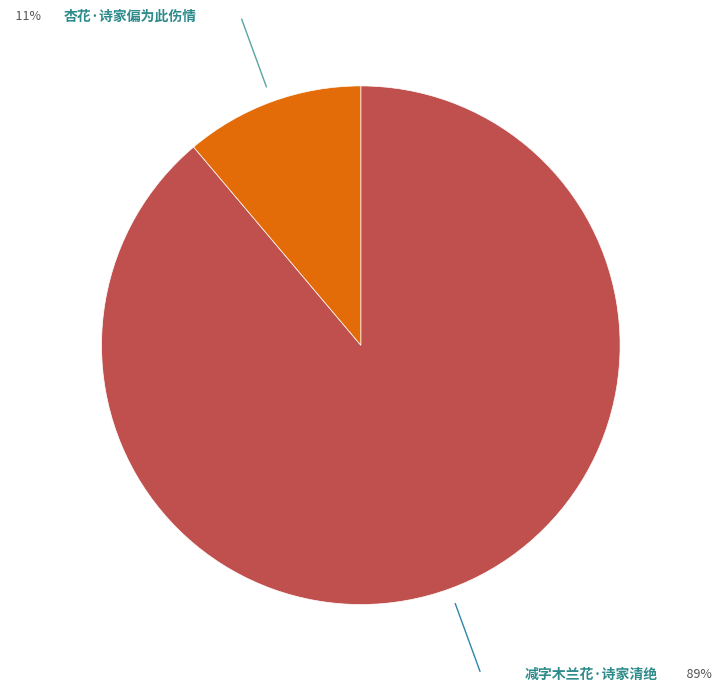

Is there any slice that represents more than half of the pie?

Yes